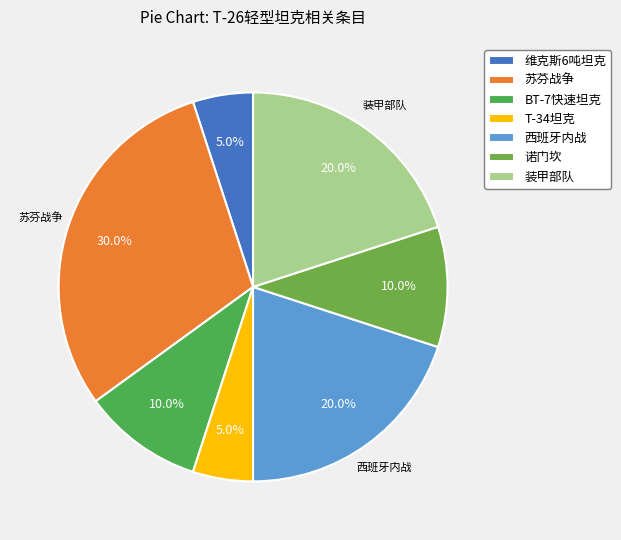

Does any single category account for the majority?

No